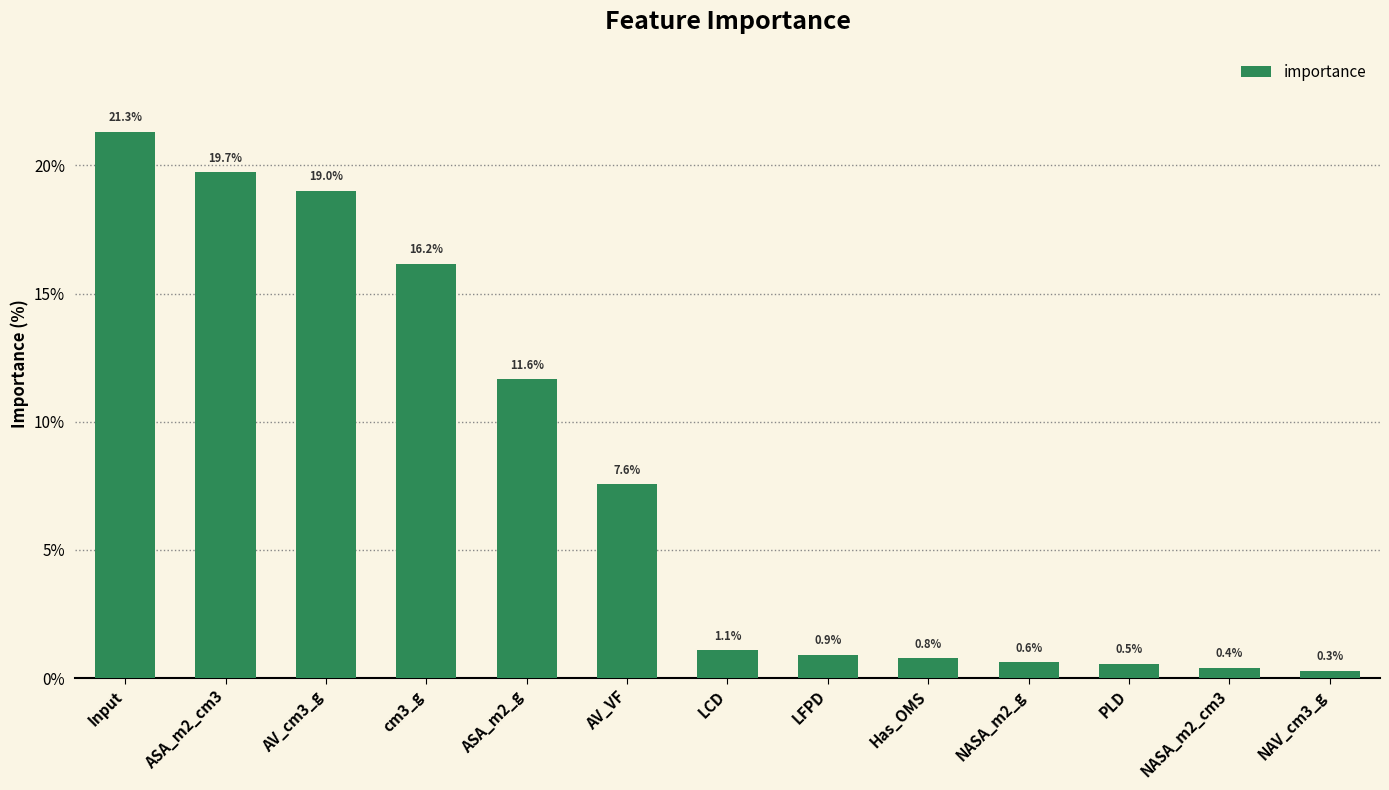

List the labels in order of value, largest first.

Input, ASA_m2_cm3, AV_cm3_g, cm3_g, ASA_m2_g, AV_VF, LCD, LFPD, Has_OMS, NASA_m2_g, PLD, NASA_m2_cm3, NAV_cm3_g